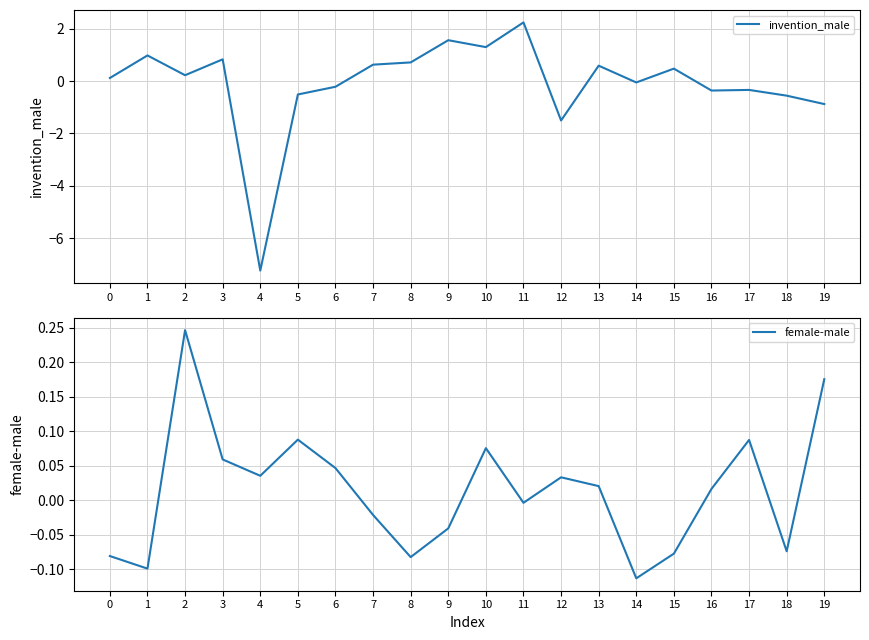

Which series changed the most between 9 and 16?

invention_male